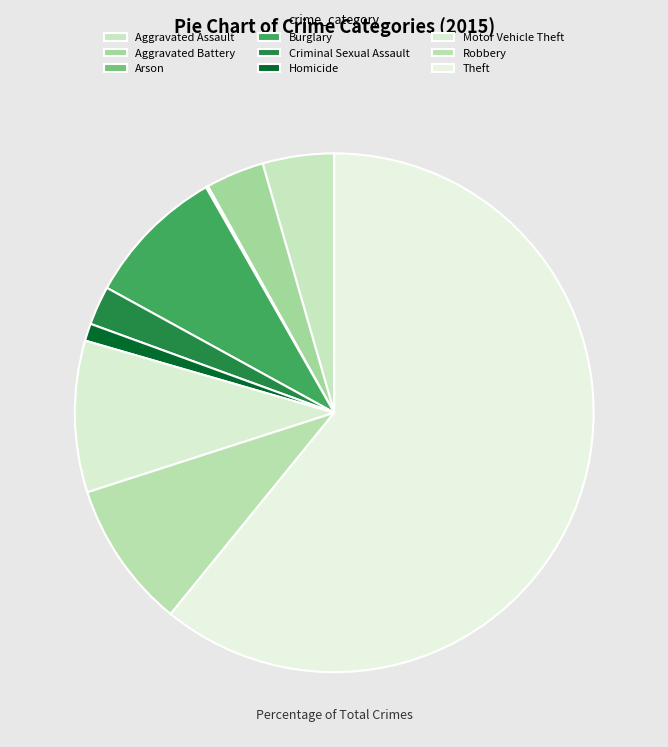

What is the smallest slice in the pie chart?

Arson